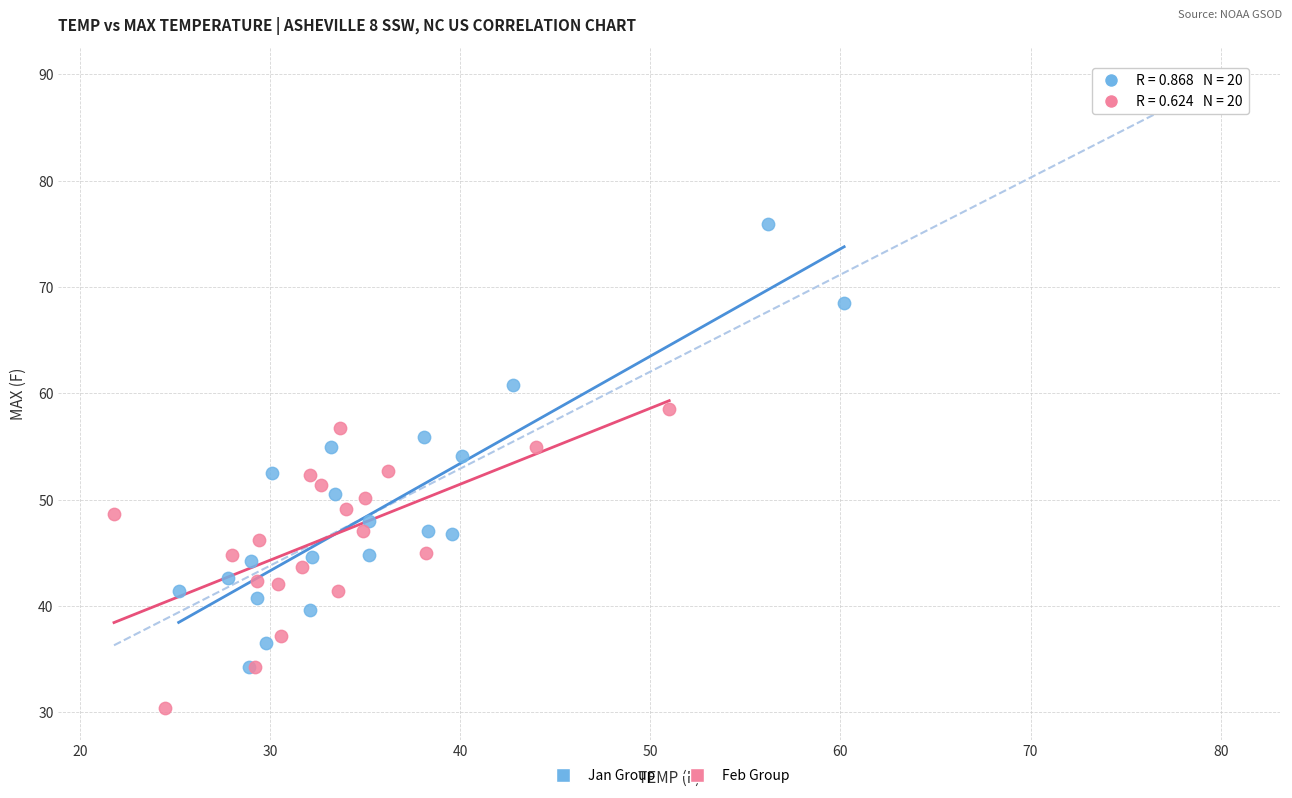

Which series has the widest spread of Y values?

Jan Group